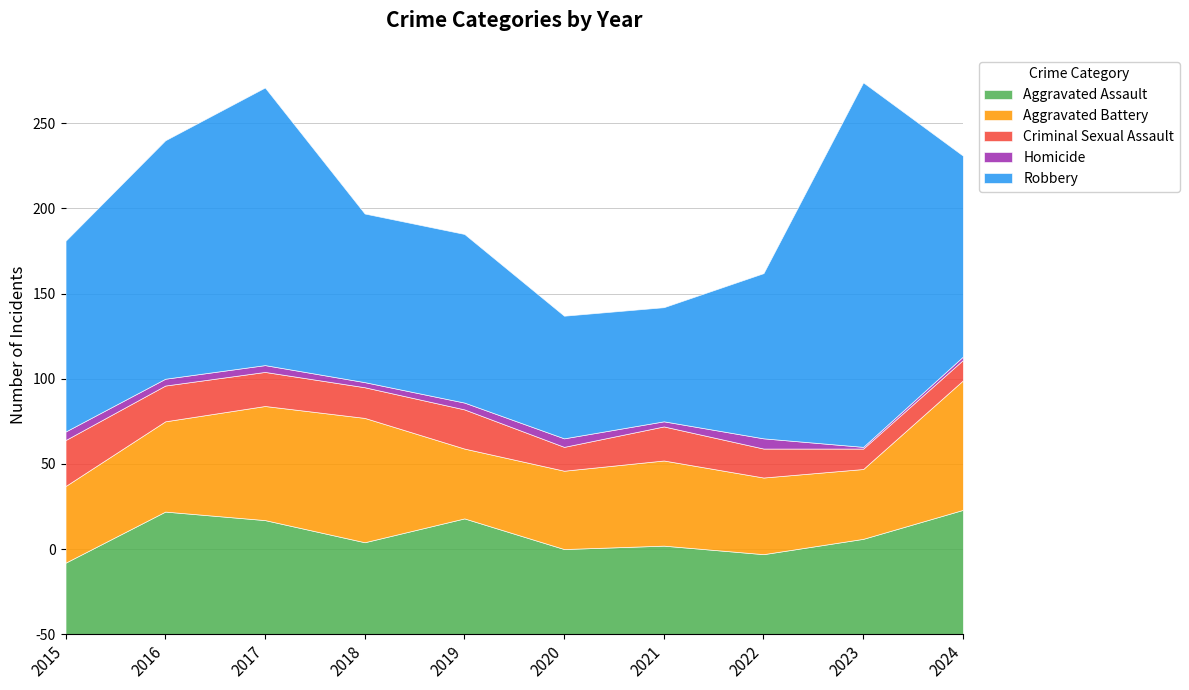

Where is the first local minimum for Aggravated Battery?

2019